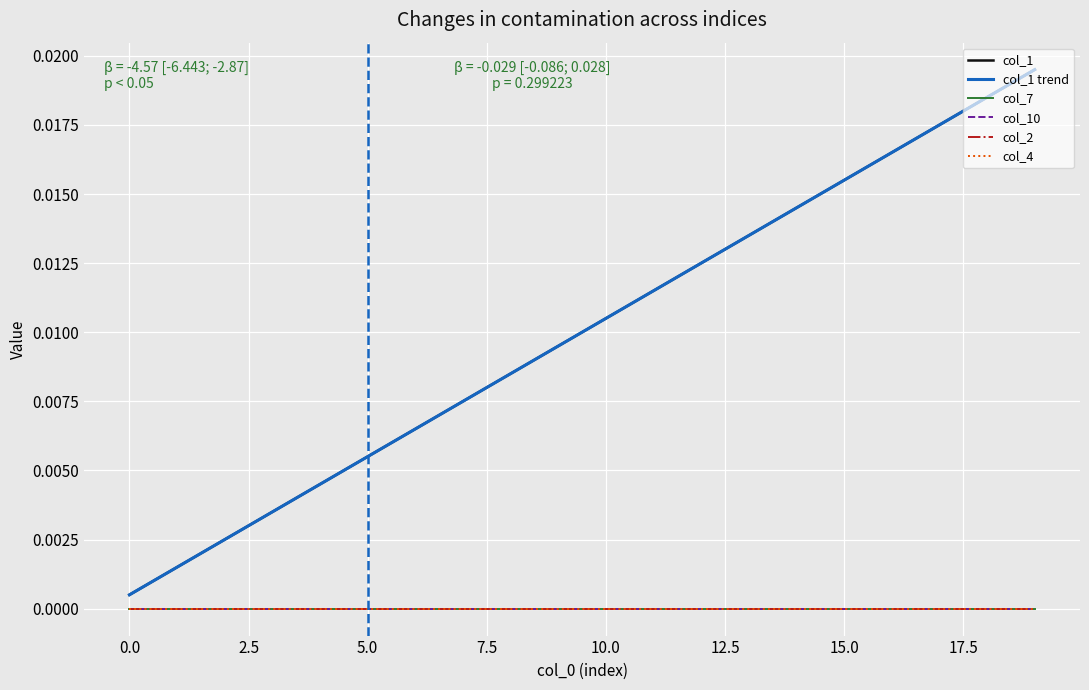

True or false: col_10 and col_7 cross at least once.

False